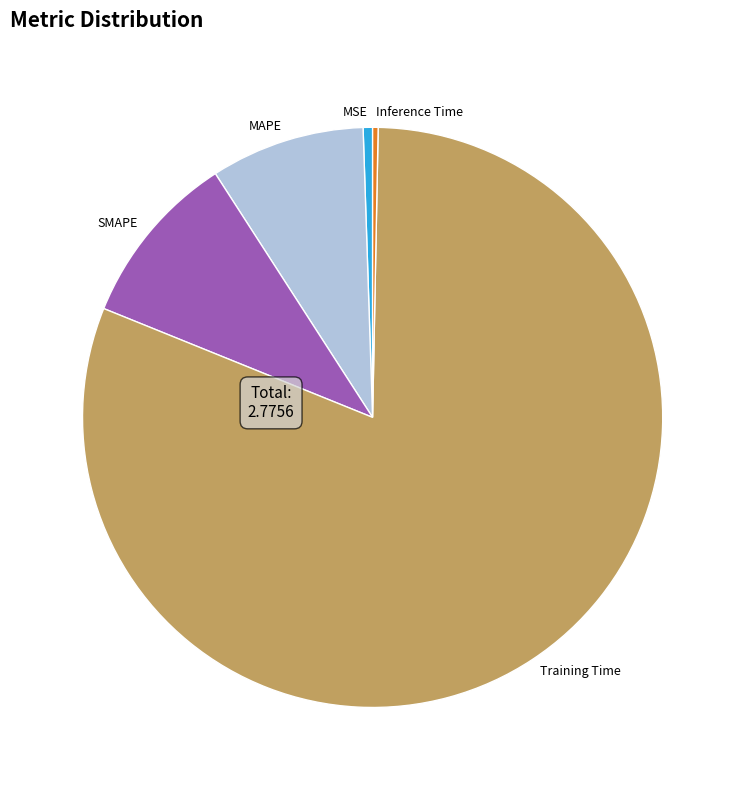

What is the majority slice?

Training Time